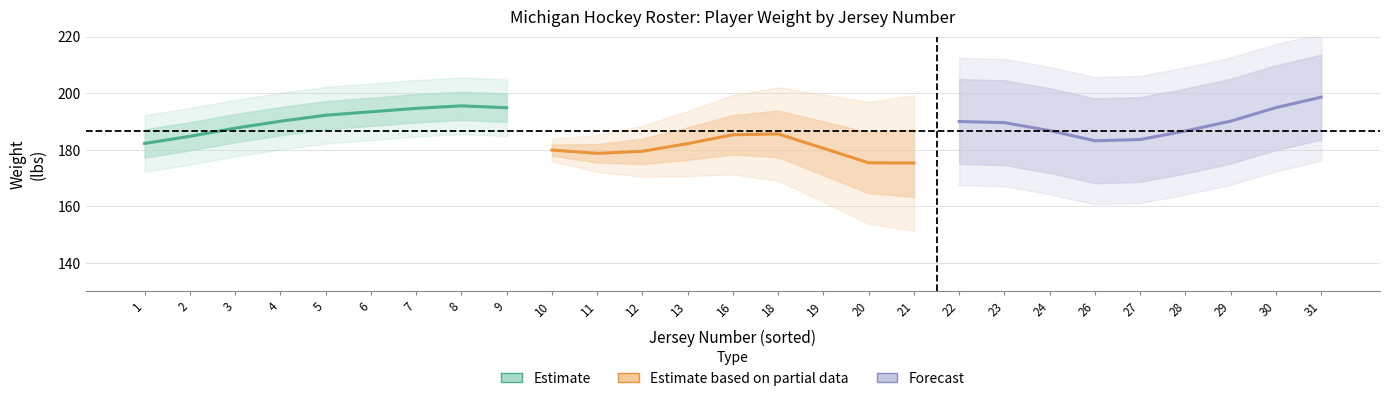

Rank the series at 8 from lowest to highest value.

Estimate based on partial data, Forecast, Estimate